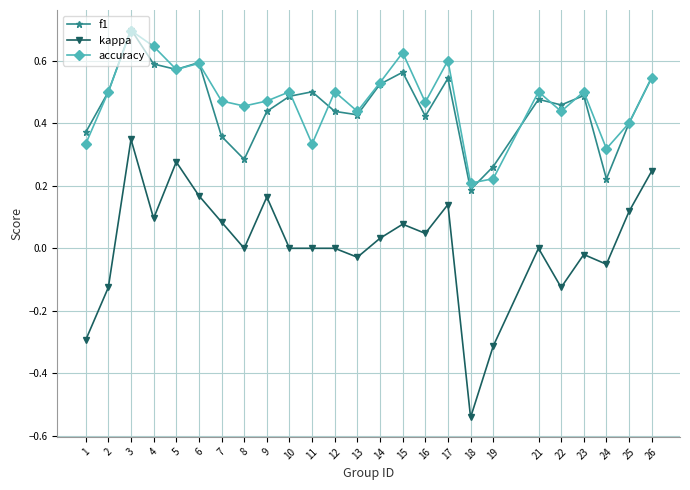

Between 2 and 25, which series saw the biggest shift?

kappa